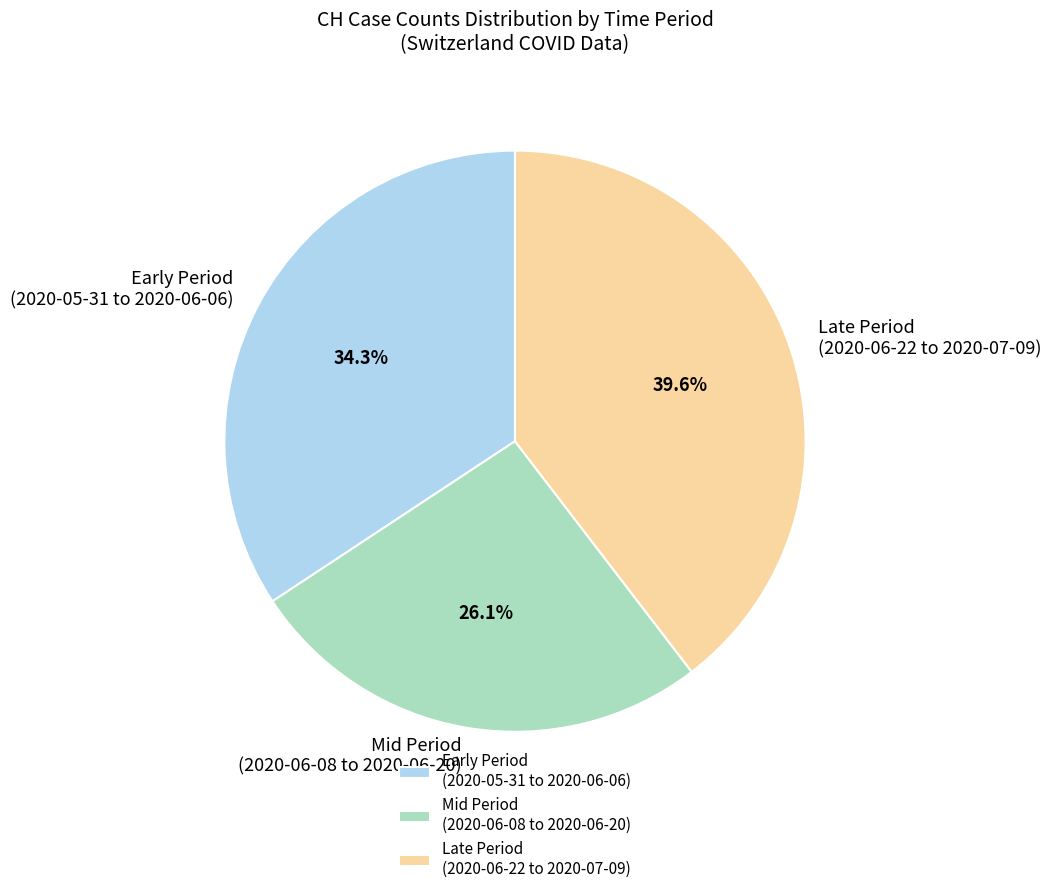

Does Late Period (2020-06-22 to 2020-07-09) represent more than half of the total?

No